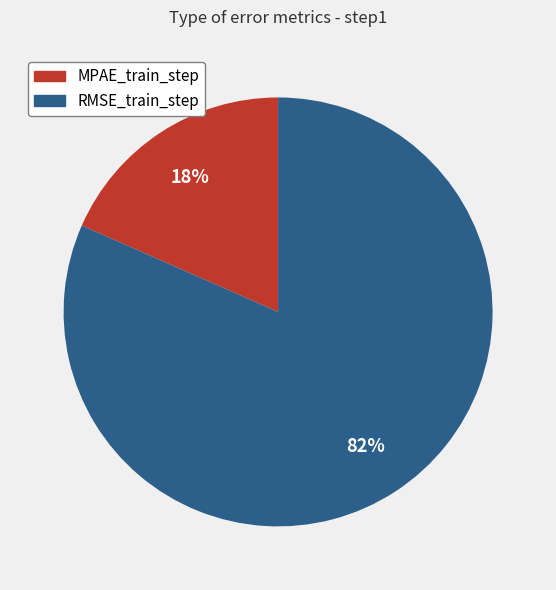

Between RMSE_train_step and MPAE_train_step, which is larger?

RMSE_train_step